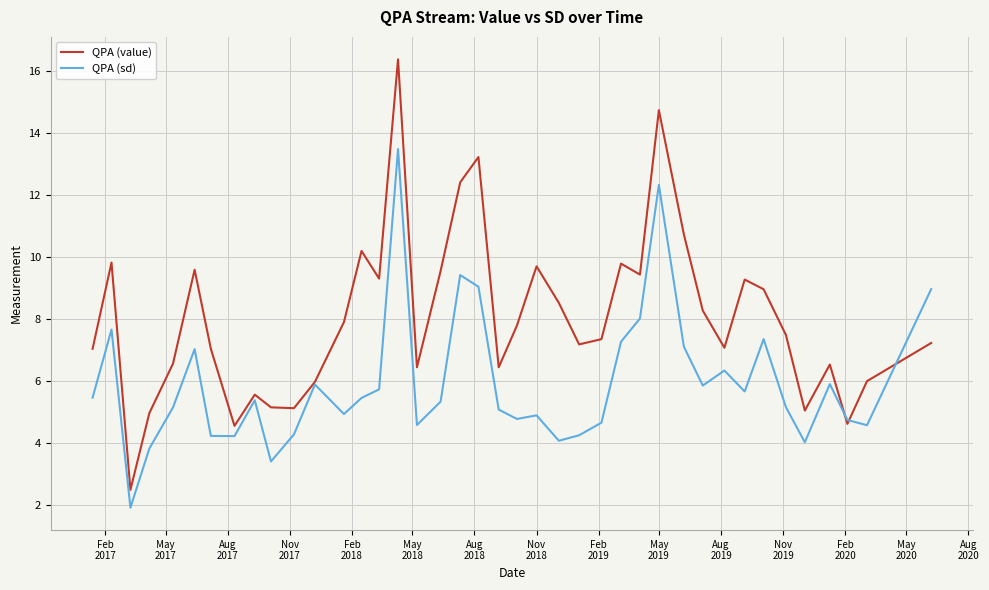

Rank the series by their average value, from highest to lowest.

QPA (value), QPA (sd)